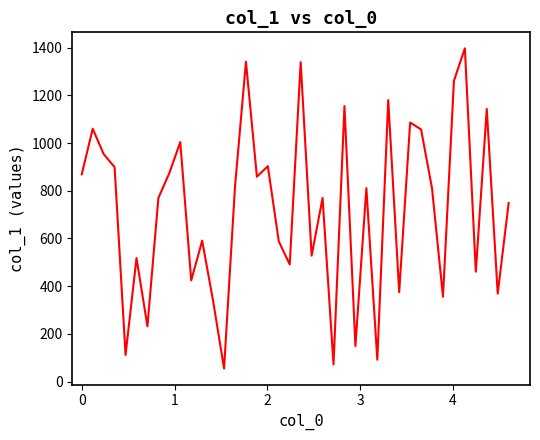

What is the difference between the maximum and minimum values?

1342